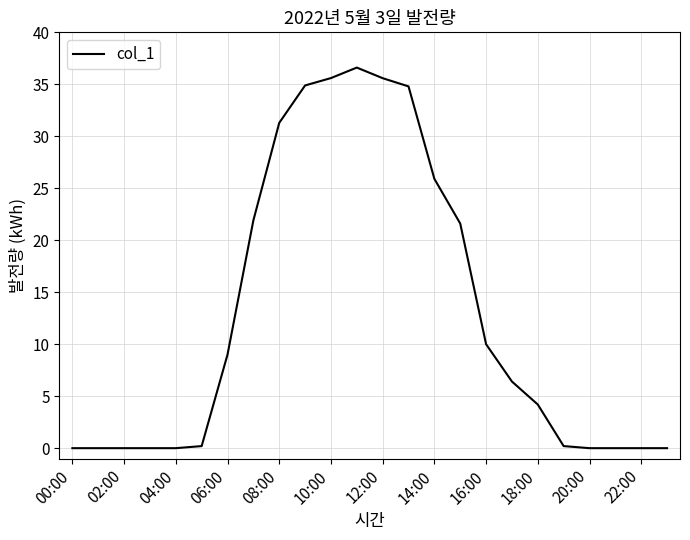

How many lines are shown in the chart?

1